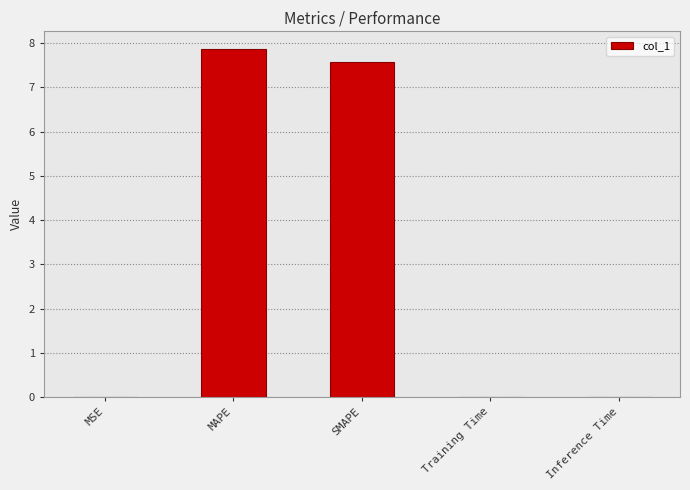

The value at Inference Time is 0.0. True or false?

True